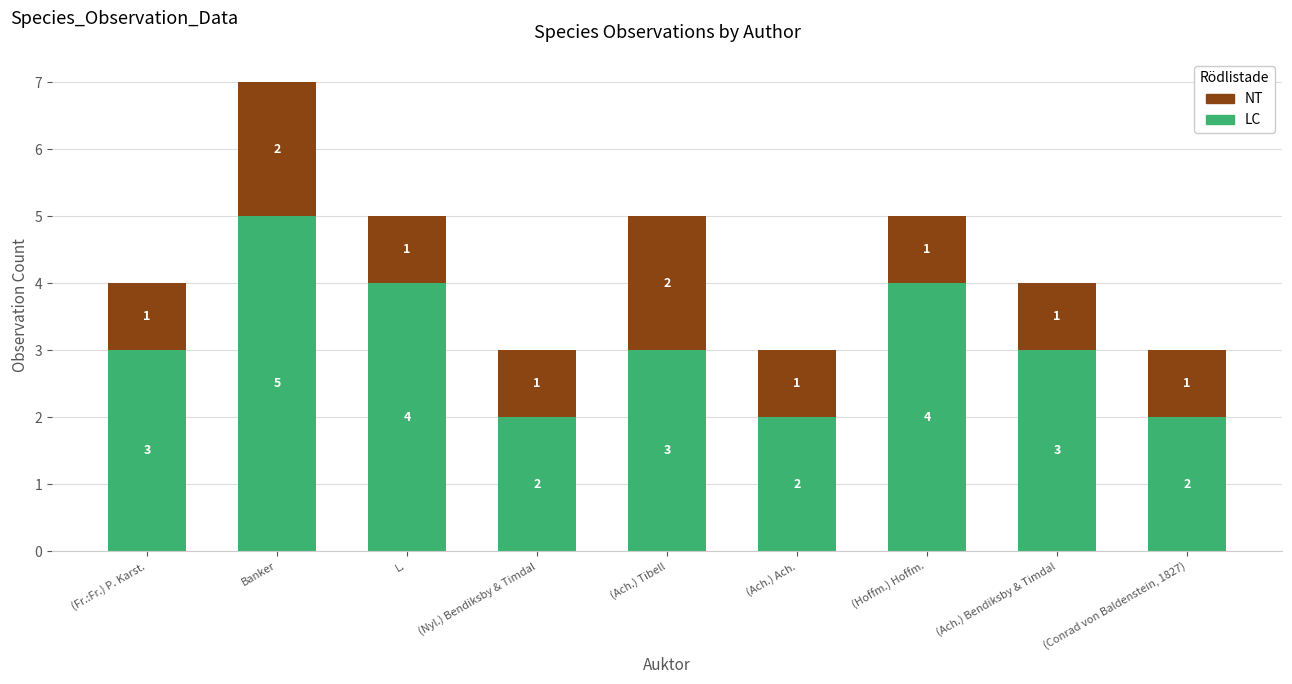

The LC series shows 1 at (Hoffm.) Hoffm.. True or false?

False